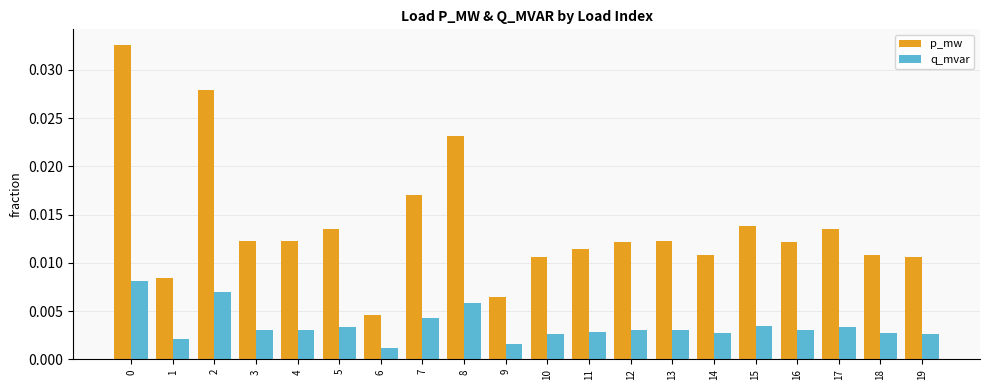

Rank the series by their average value, from highest to lowest.

p_mw, q_mvar